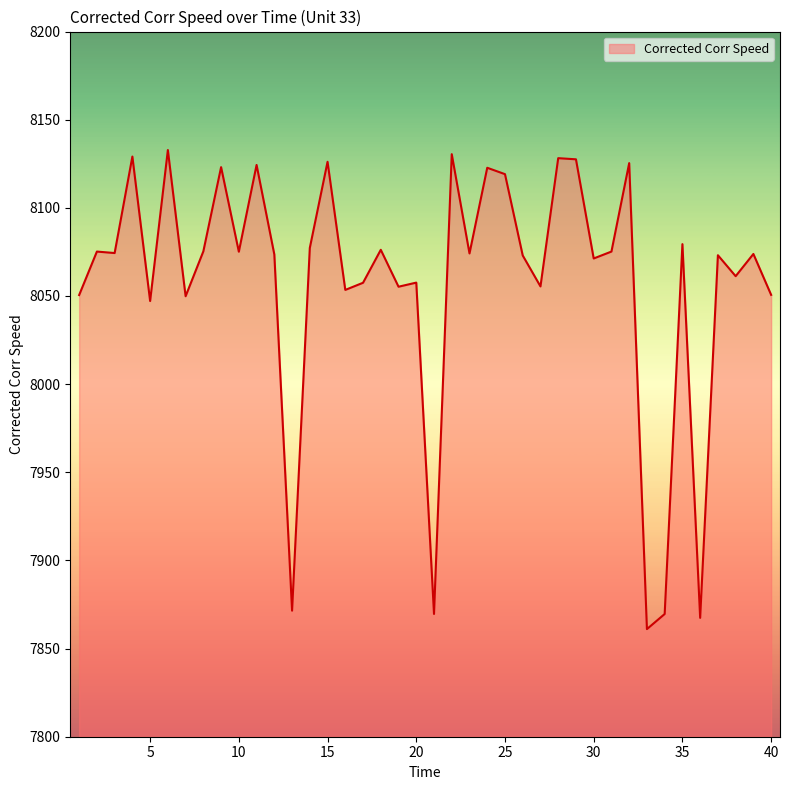

What is the smallest value displayed?

7861.1